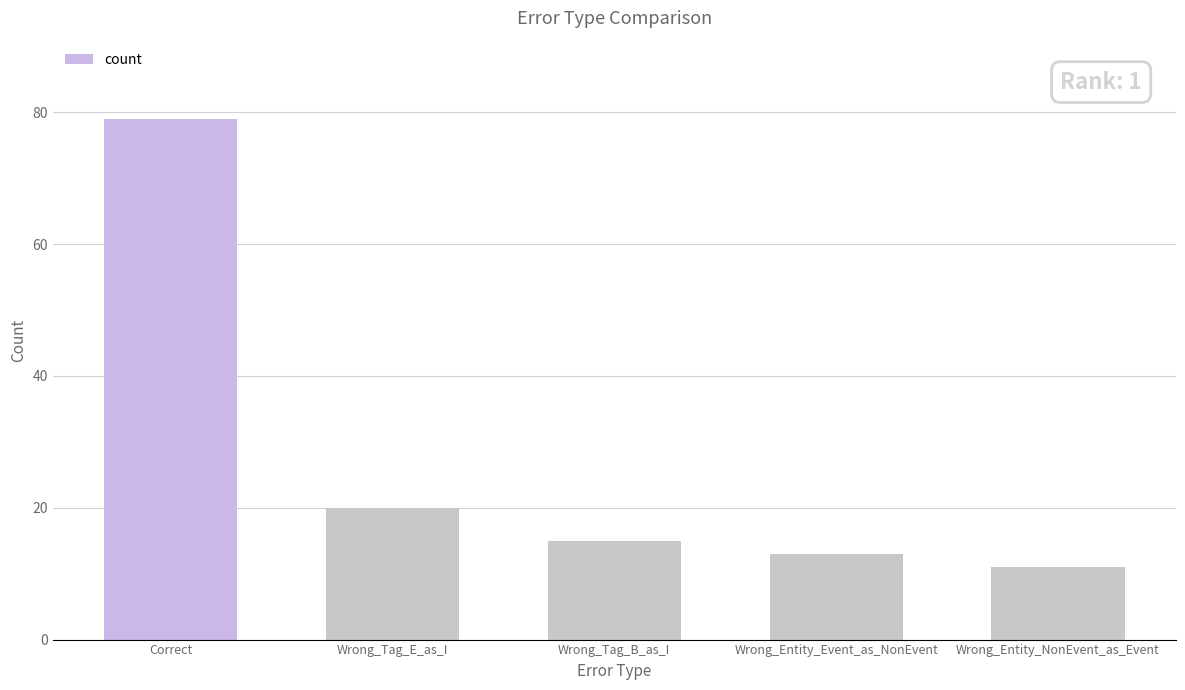

What is the sum of the values at Wrong_Entity_Event_as_NonEvent and Wrong_Tag_B_as_I?

28